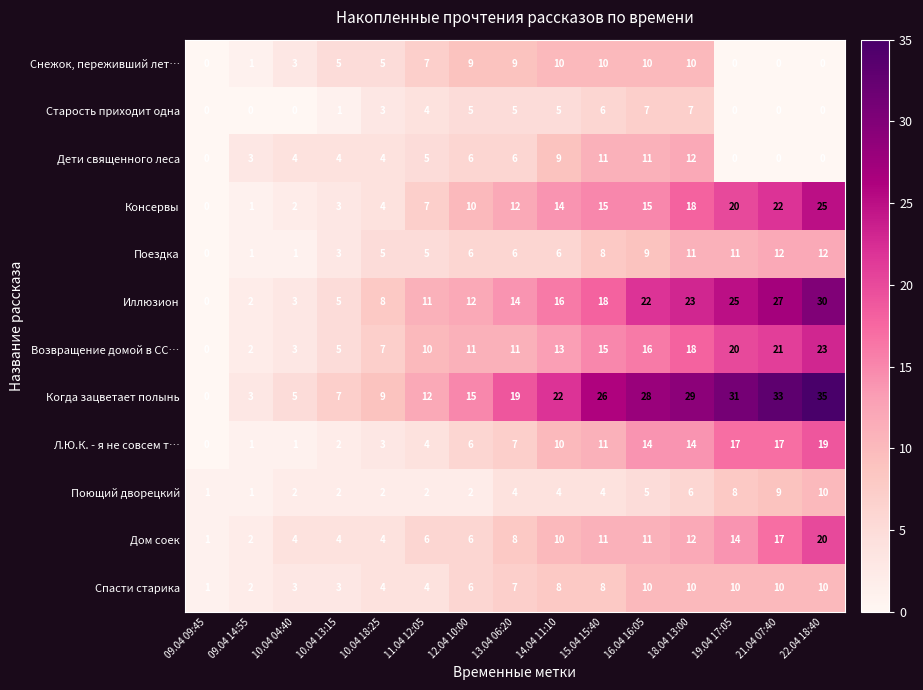

What is the difference between the maximum and minimum values in the Консервы series?

25